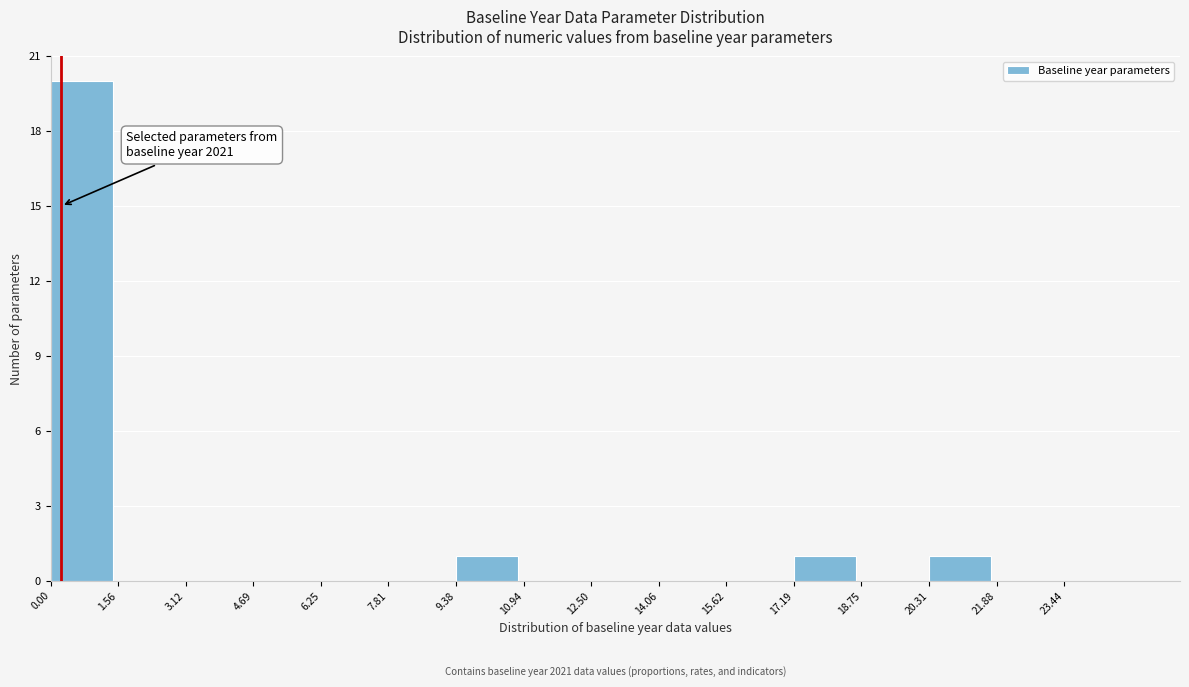

Over which range of the x-axis is the bar tallest?

0.0 to 1.6